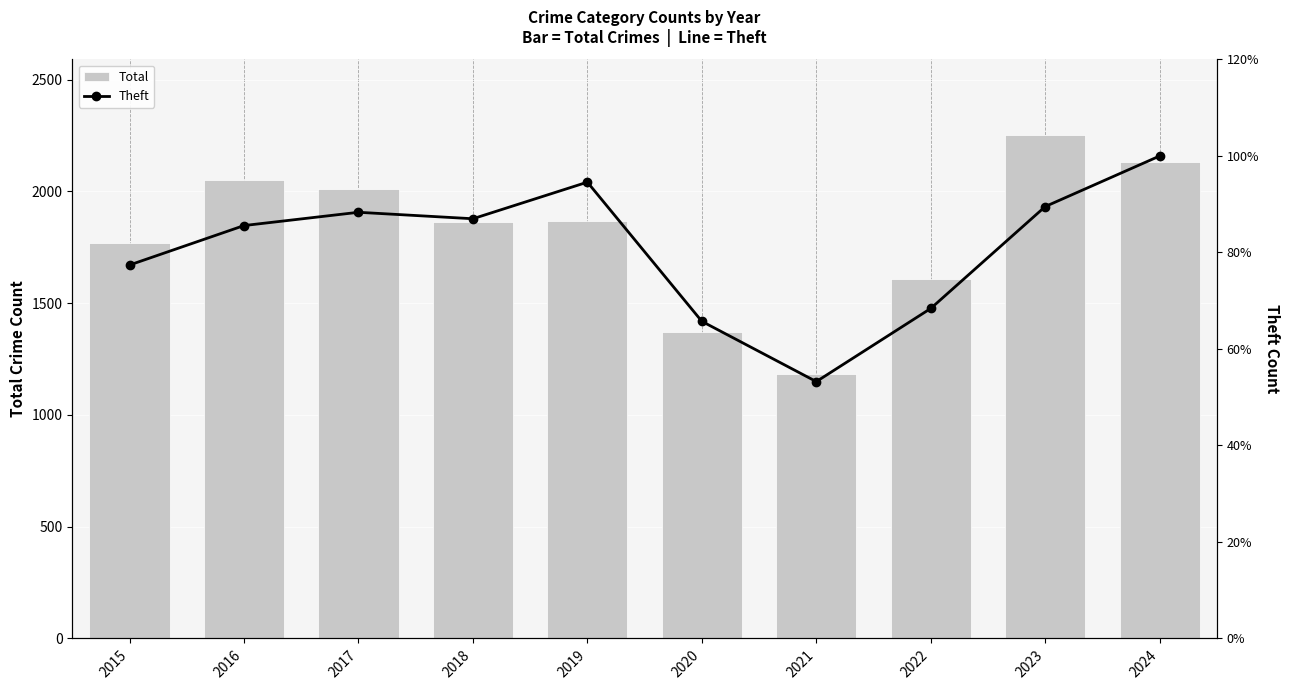

At which category is the sum across all series the highest?

2024